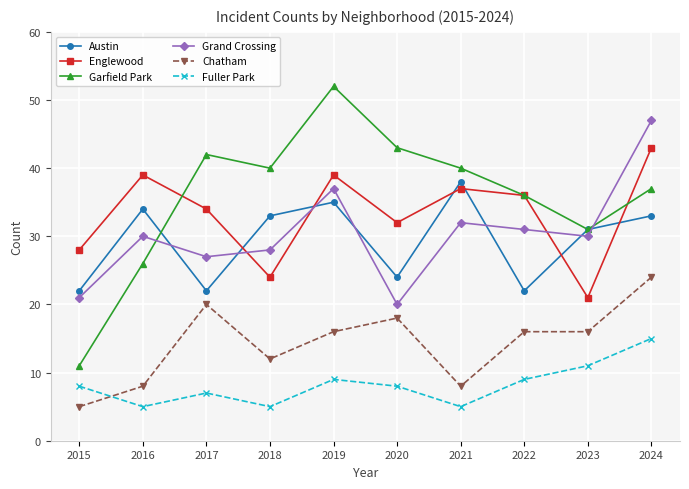

In Austin, how many points are lower than both neighbors (excluding endpoints)?

3